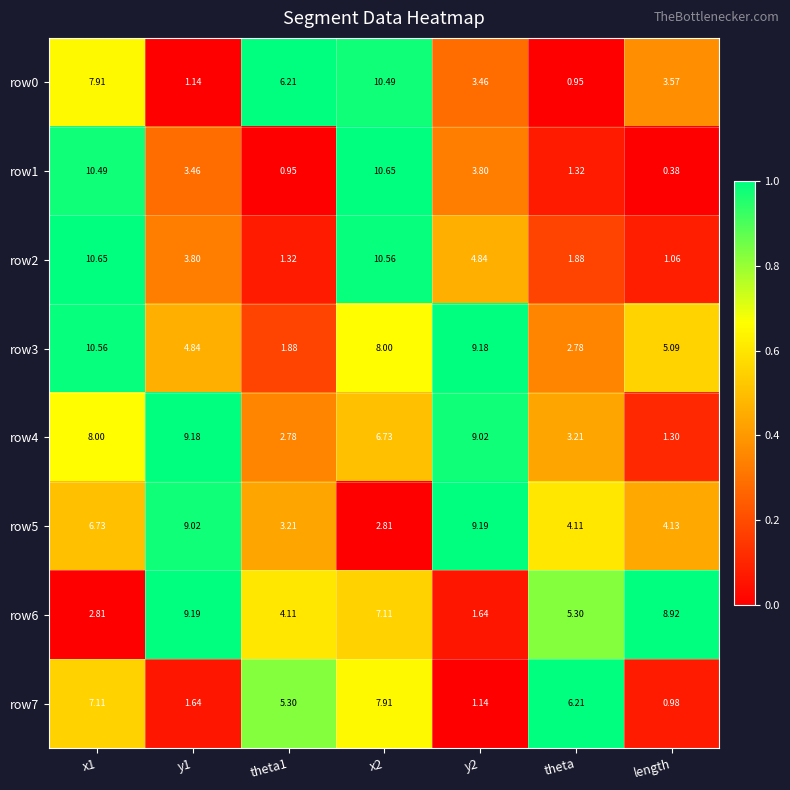

Is the value of row7 at y2 greater than the value of row3 at theta1?

No